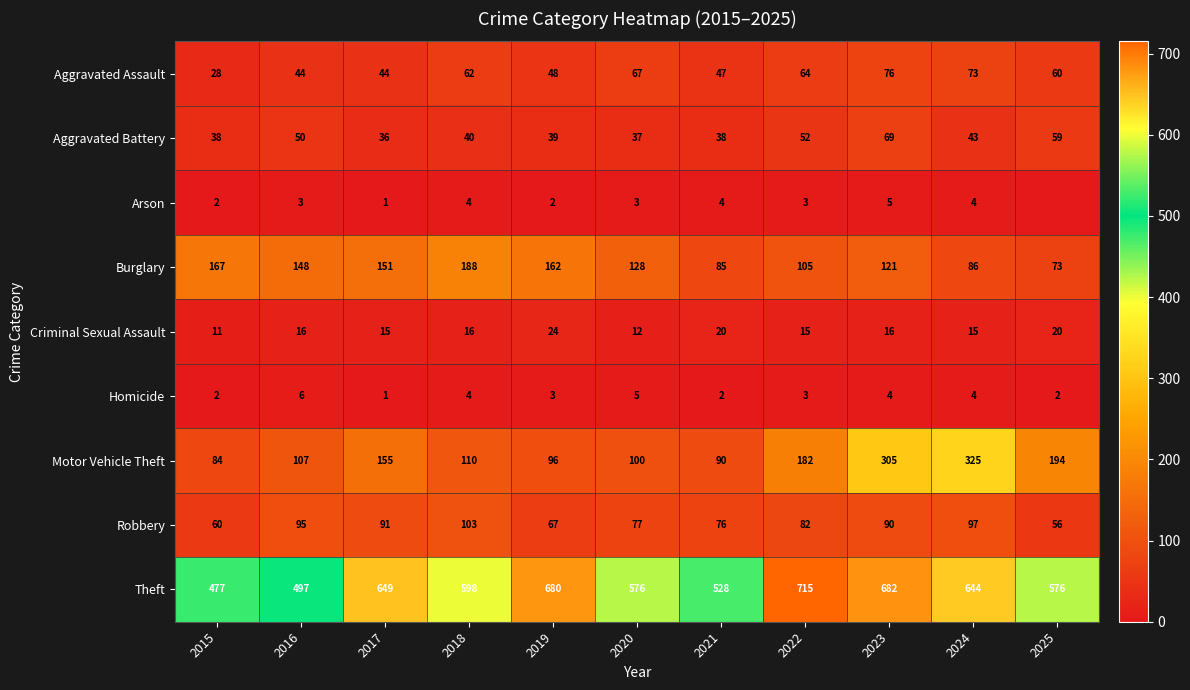

What is the difference between the highest and lowest values at 2018?

594